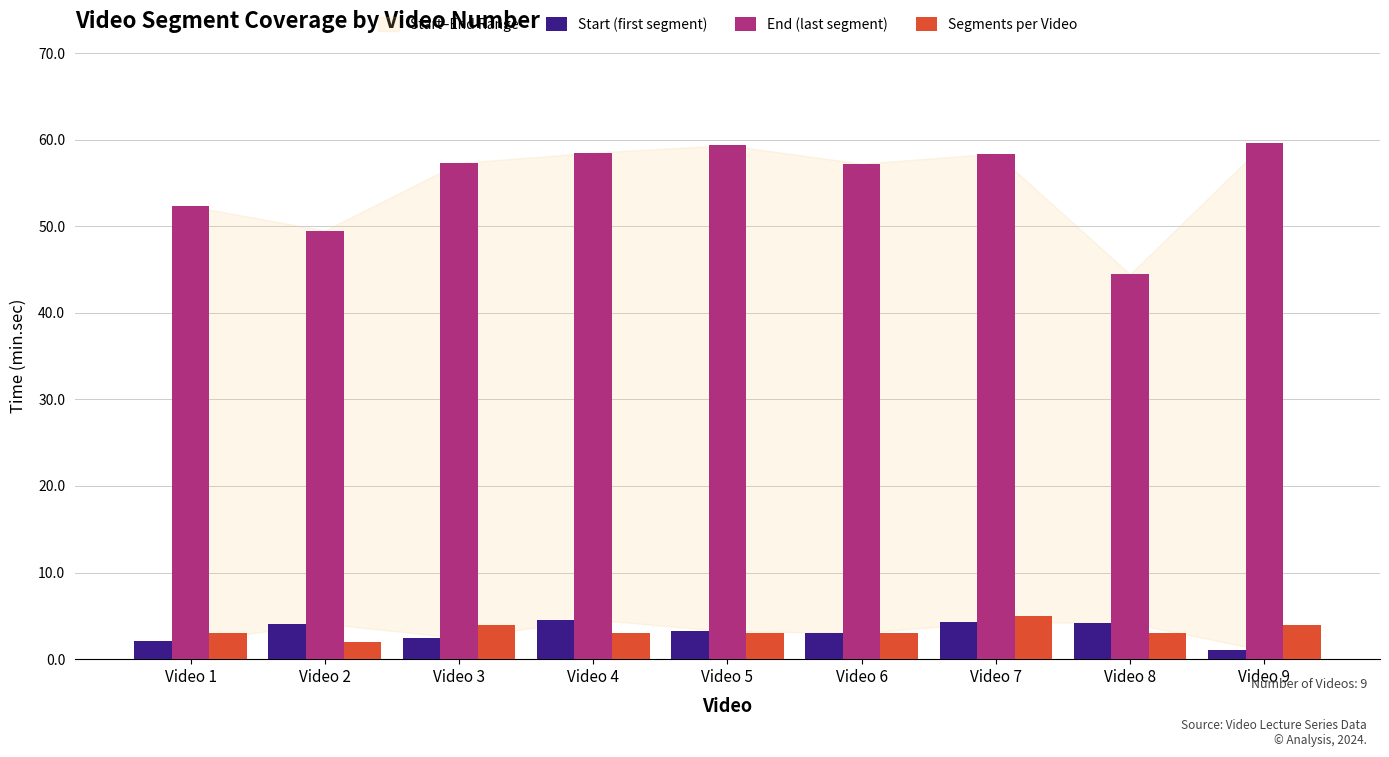

How many series are shown in this chart?

3